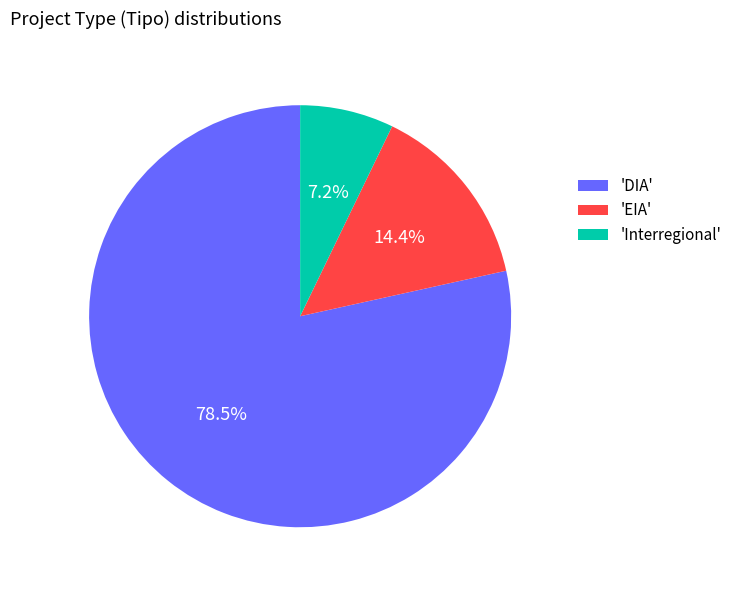

What is the smallest slice in the pie chart?

'Interregional'